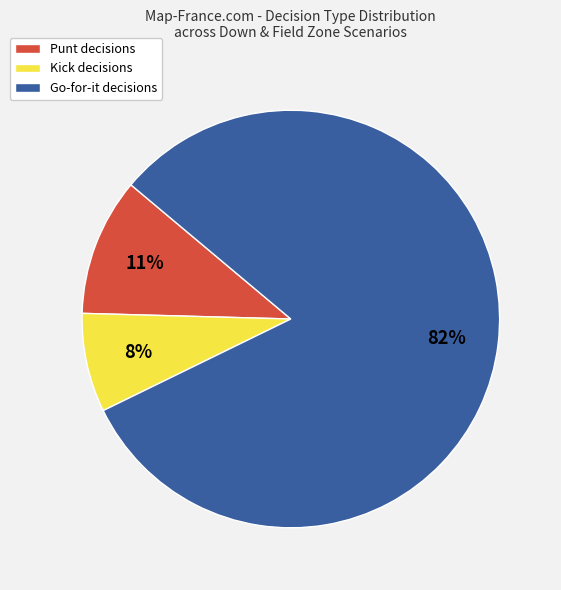

How many segments does this pie chart have?

3